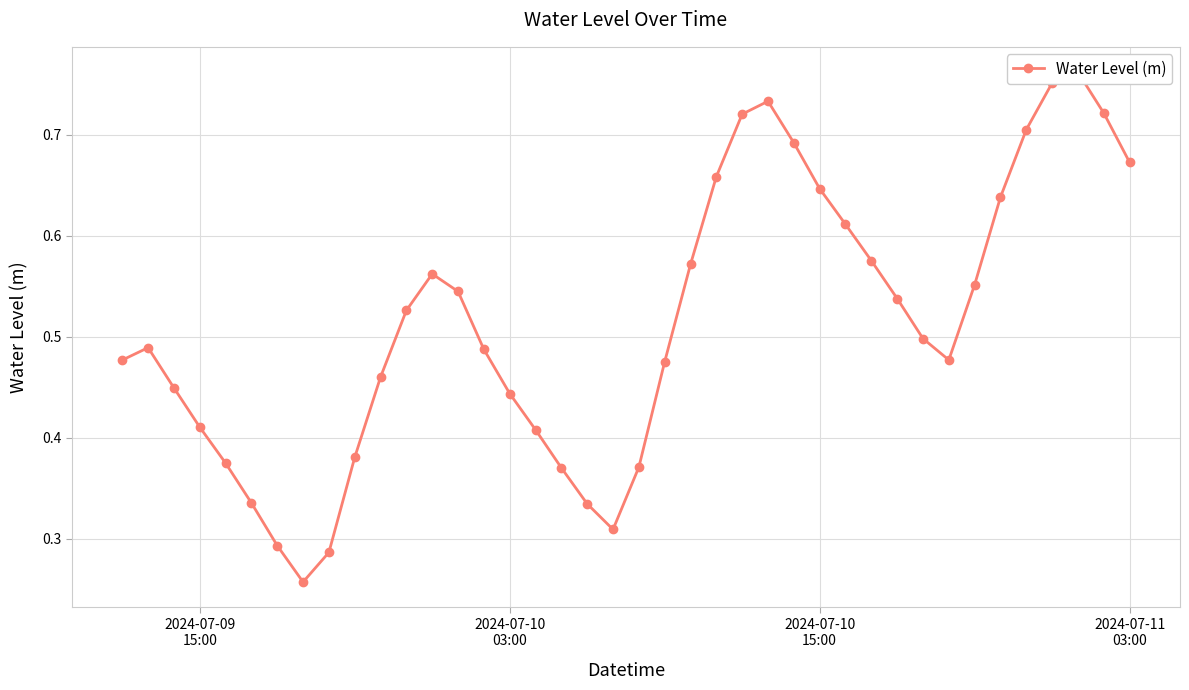

Count the values in the range 0 to 1.

40